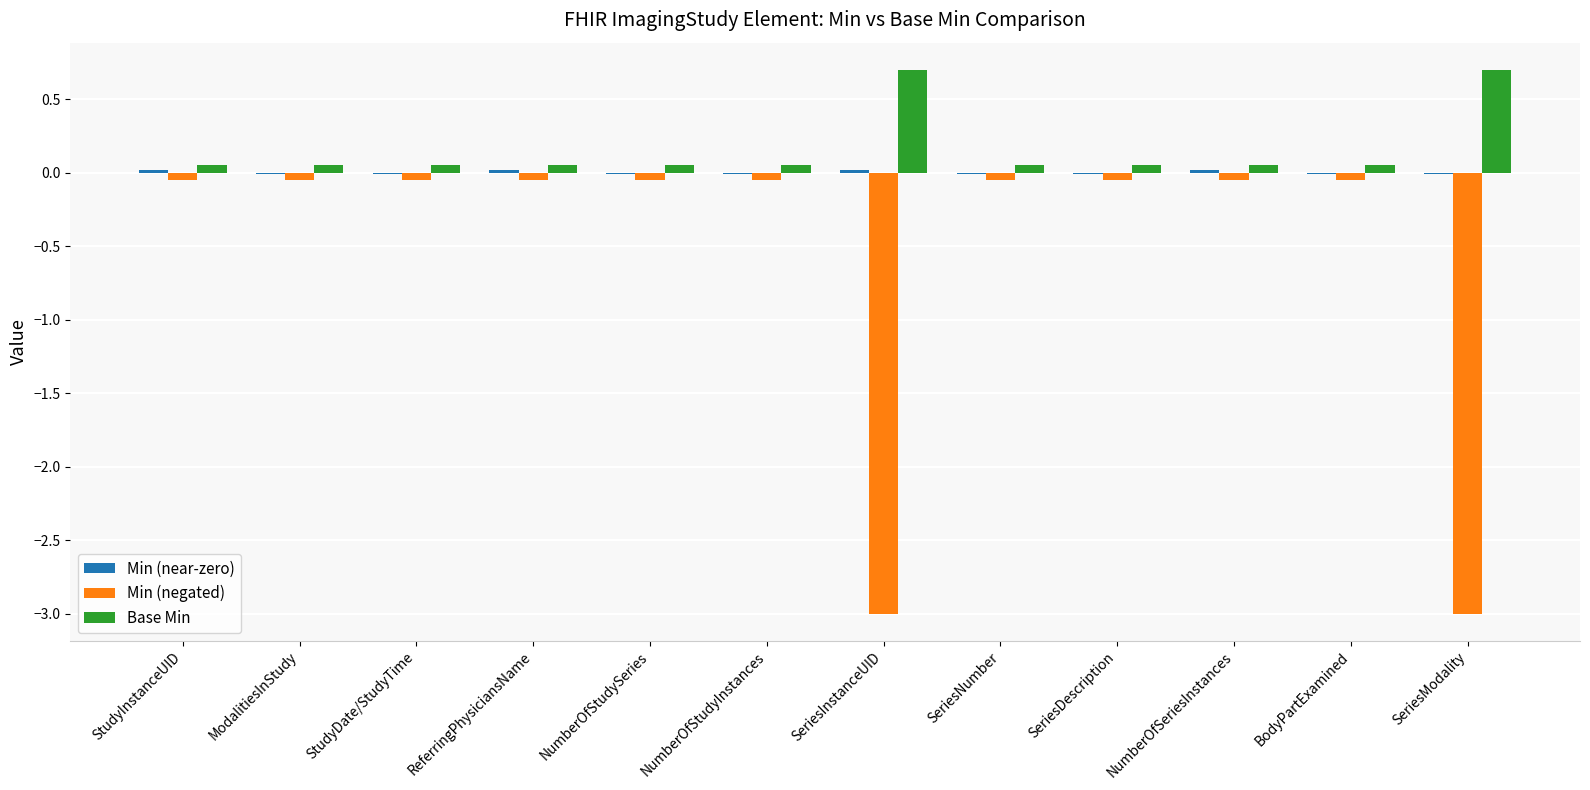

Which series changed the most between SeriesNumber and SeriesModality?

Min (negated)